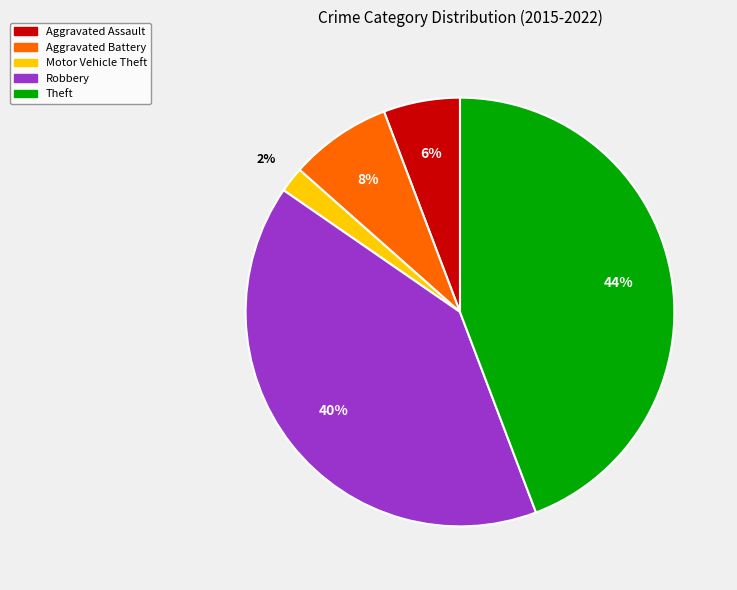

Count the number of slices in the pie.

5